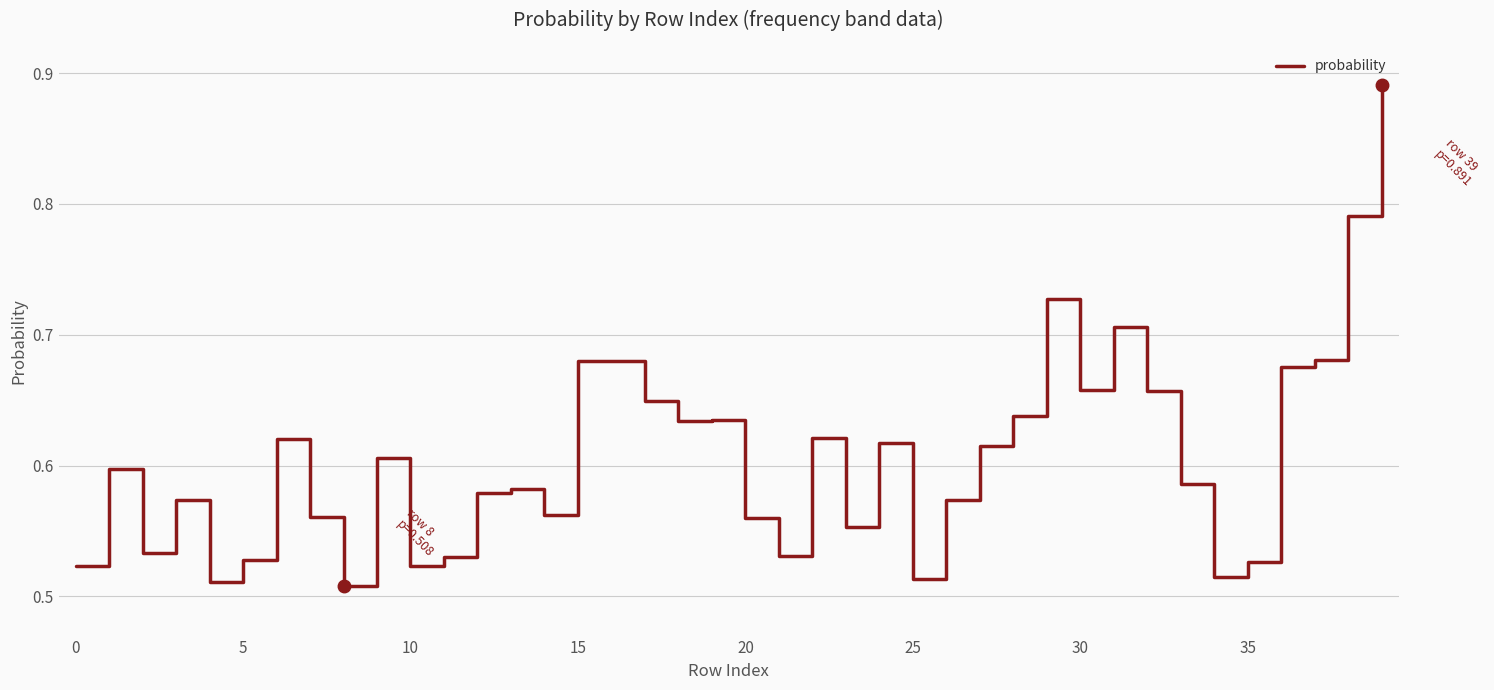

What is the label of the 29th point from the right?

11